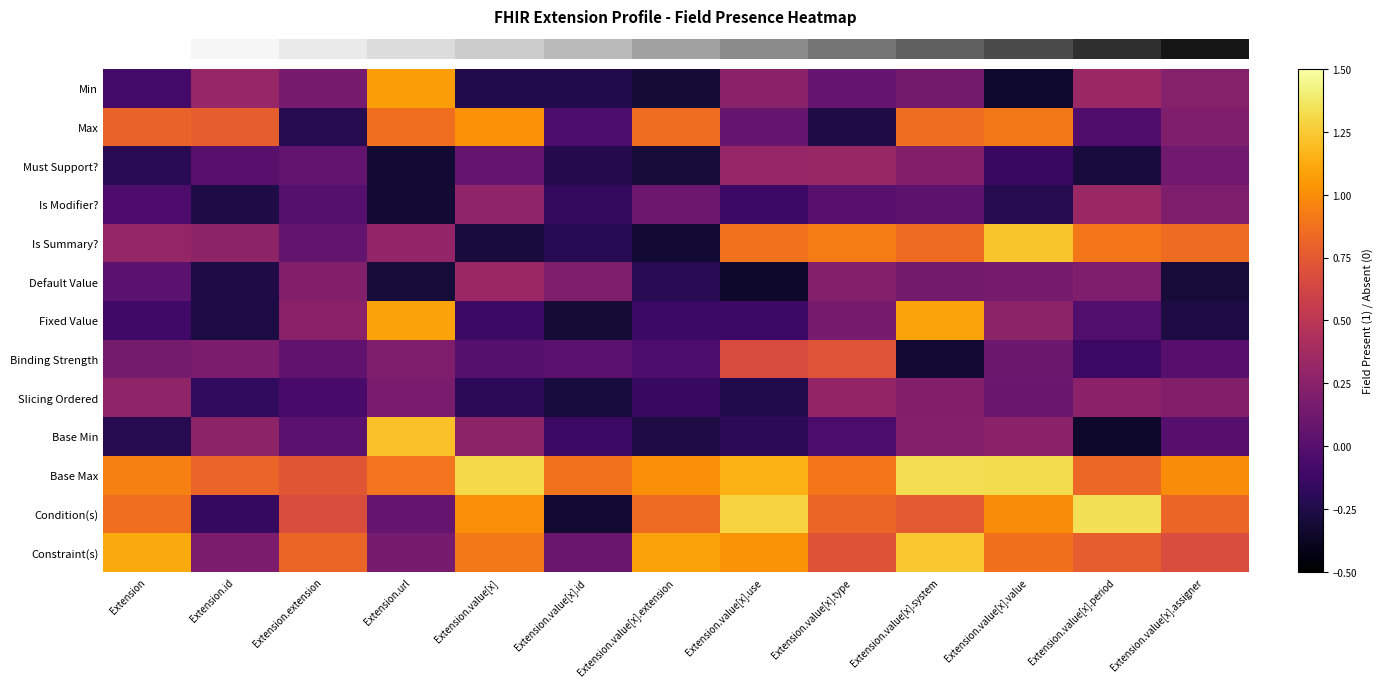

What is the minimum value shown in the chart?

-0.3